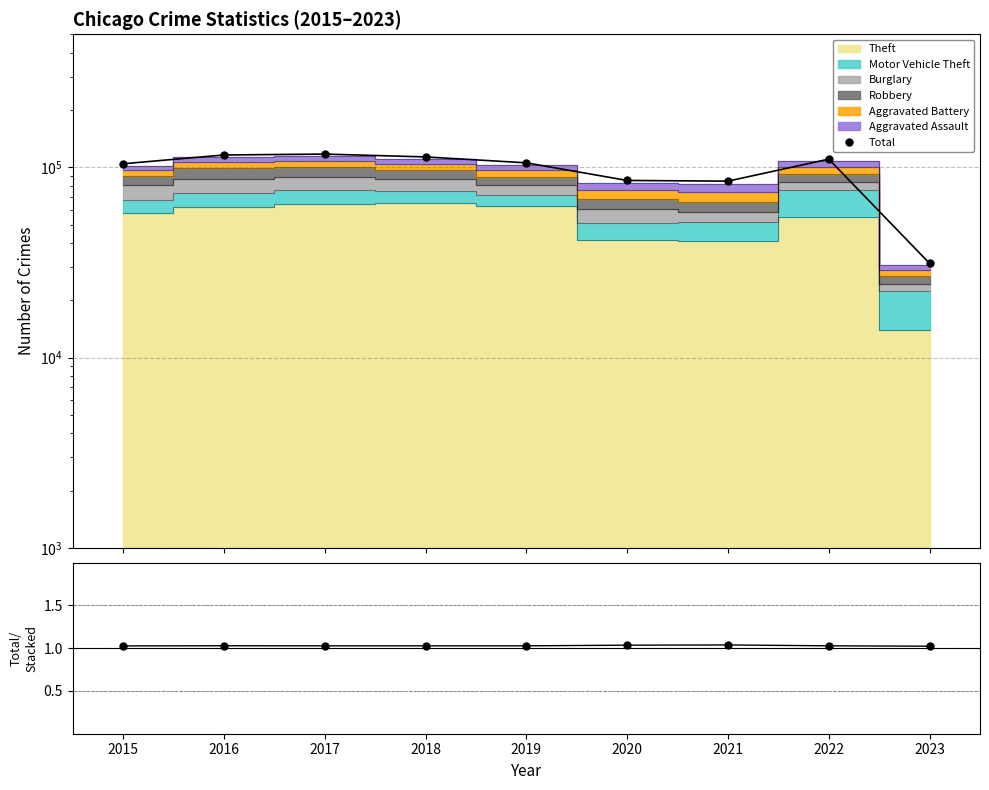

List the labels in order of value, largest first.

2017, 2016, 2018, 2022, 2019, 2015, 2020, 2021, 2023